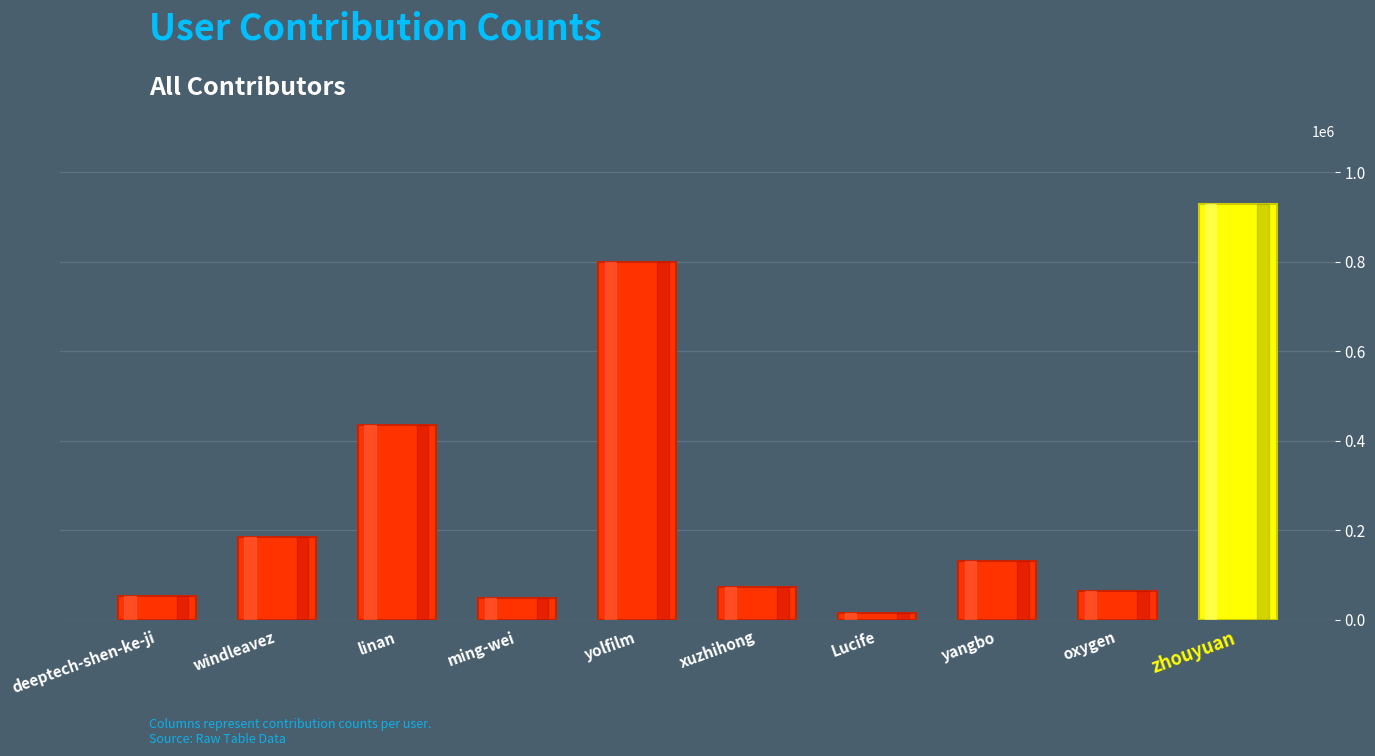

At which label is the value closest to 473034?

linan